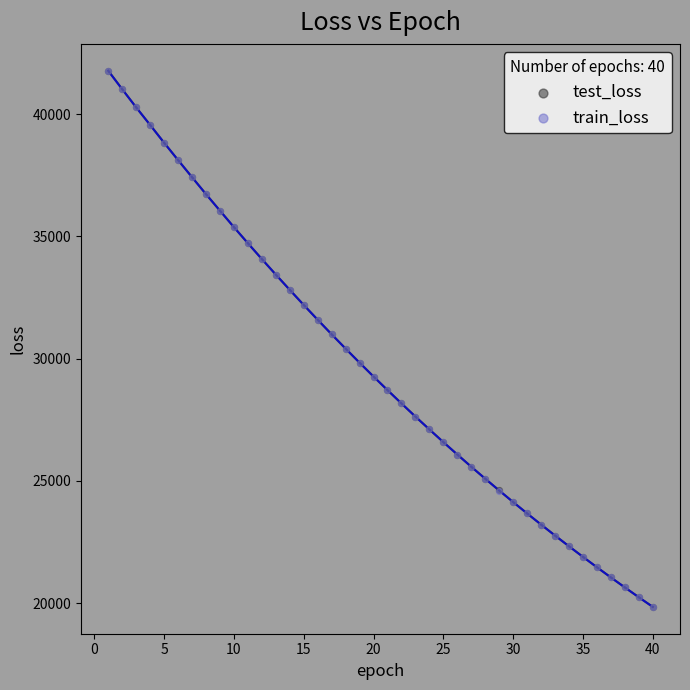

Which series has the widest spread of Y values?

test_loss